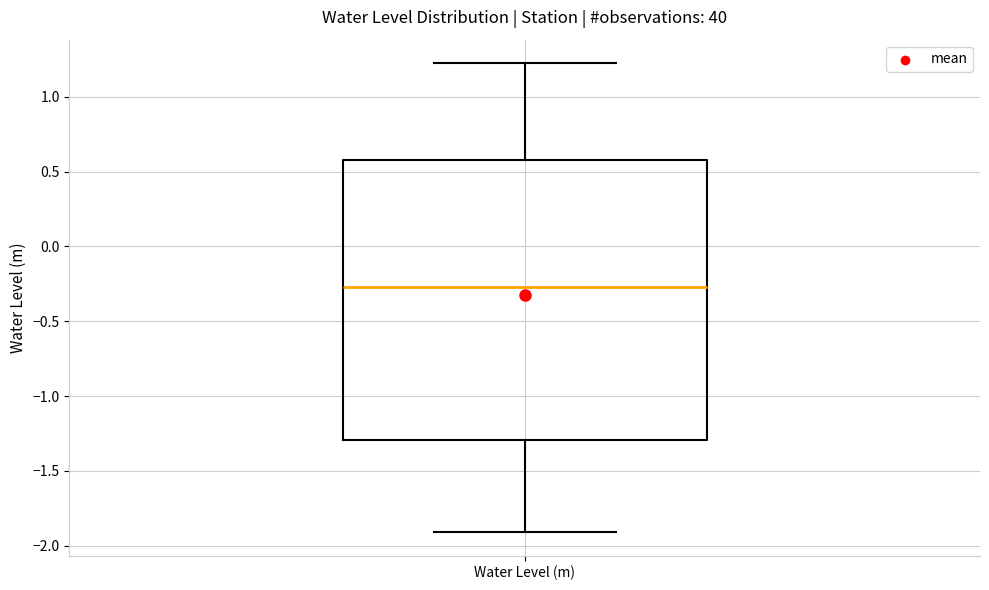

Transcribe this box plot: give where the median line is, the range the box spans, and where the two whiskers end, as read against the y-axis. The values are not printed on the chart, so give them approximately, as read against the axis.

median -0.25, box -1.30 to 0.60, whiskers -1.90 to 1.25